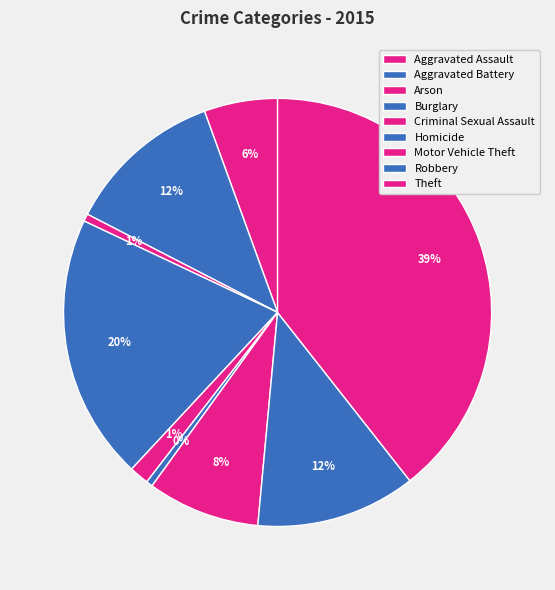

Does any single category account for the majority?

No